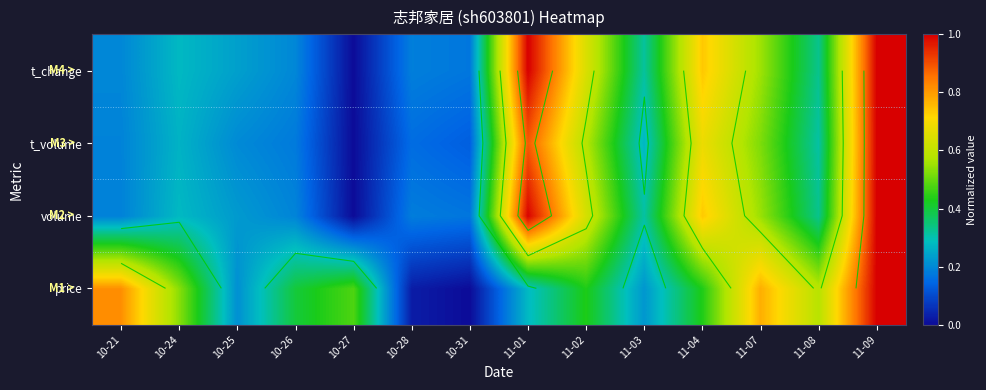

At which label does t_change reach its peak?

11-01